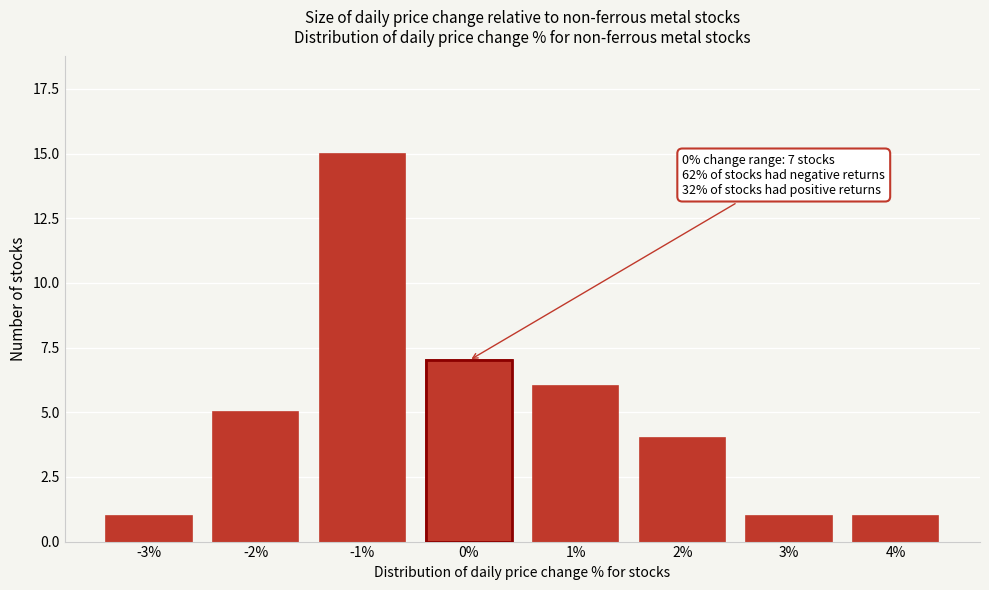

Reading right to left, what are all the values shown in this chart?

4%=1	3%=1	2%=4	1%=6	0%=7	-1%=15	-2%=5	-3%=1